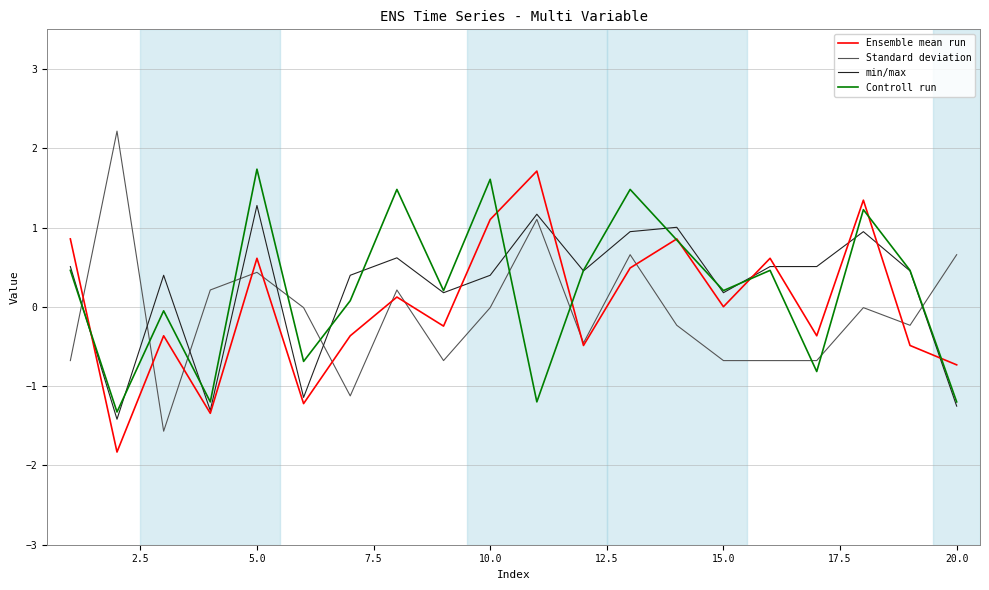

How many times do Controll run and Standard deviation cross each other?

11